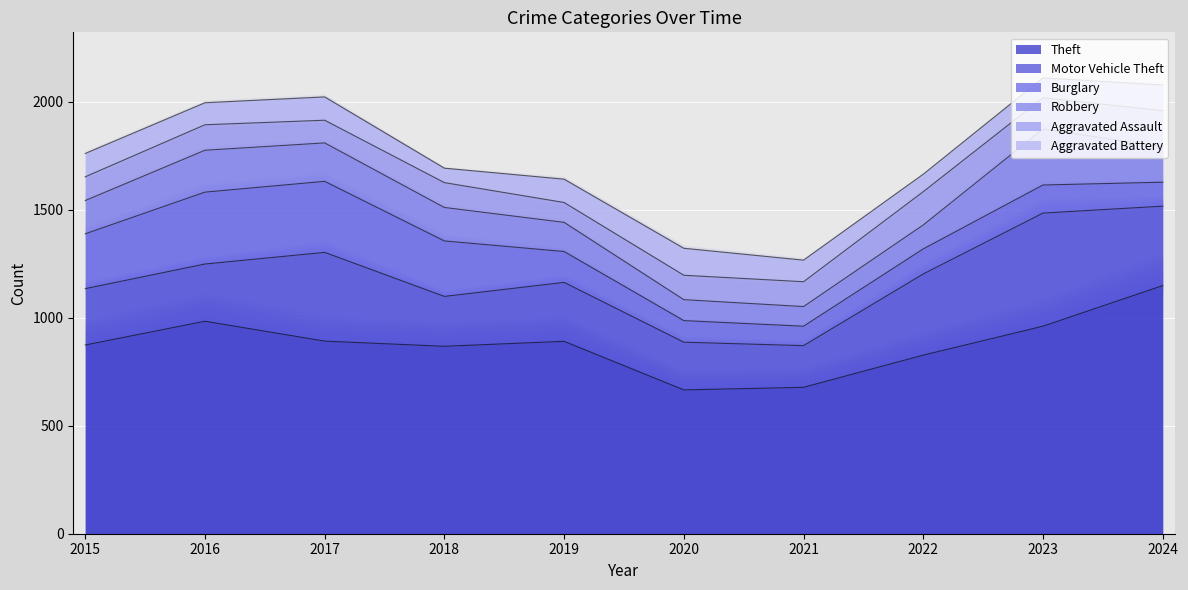

Reading left to right, what are all the values shown in this chart?

Theft: 2015=874	2016=984	2017=892	2018=868	2019=891	2020=666	2021=678	2022=827	2023=961	2024=1149
Motor Vehicle Theft: 2015=261	2016=265	2017=411	2018=231	2019=273	2020=221	2021=193	2022=376	2023=524	2024=368
Burglary: 2015=254	2016=333	2017=329	2018=257	2019=143	2020=100	2021=90	2022=116	2023=130	2024=111
Robbery: 2015=154	2016=194	2017=178	2018=155	2019=135	2020=97	2021=91	2022=111	2023=259	2024=164
Aggravated Assault: 2015=110	2016=118	2017=105	2018=115	2019=92	2020=113	2021=115	2022=154	2023=145	2024=167
Aggravated Battery: 2015=108	2016=102	2017=108	2018=67	2019=108	2020=125	2021=100	2022=81	2023=92	2024=119